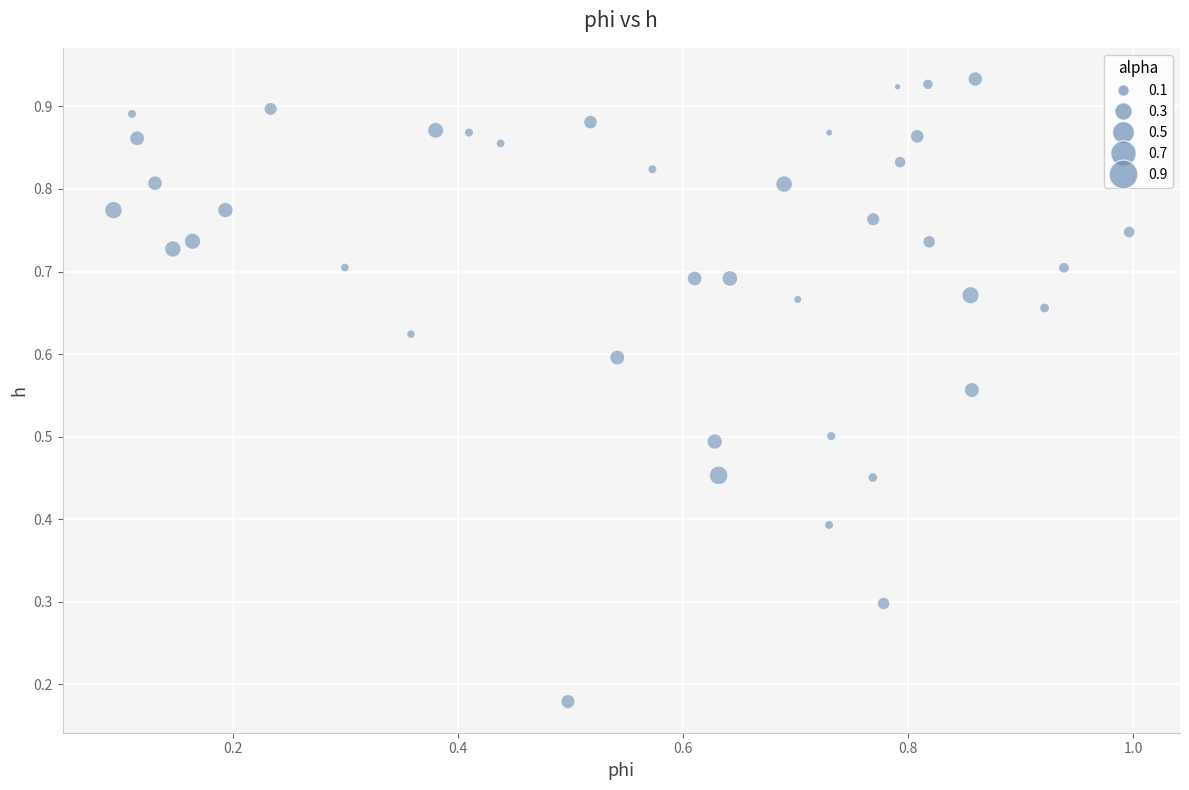

How many points are shown in the scatter plot?

40